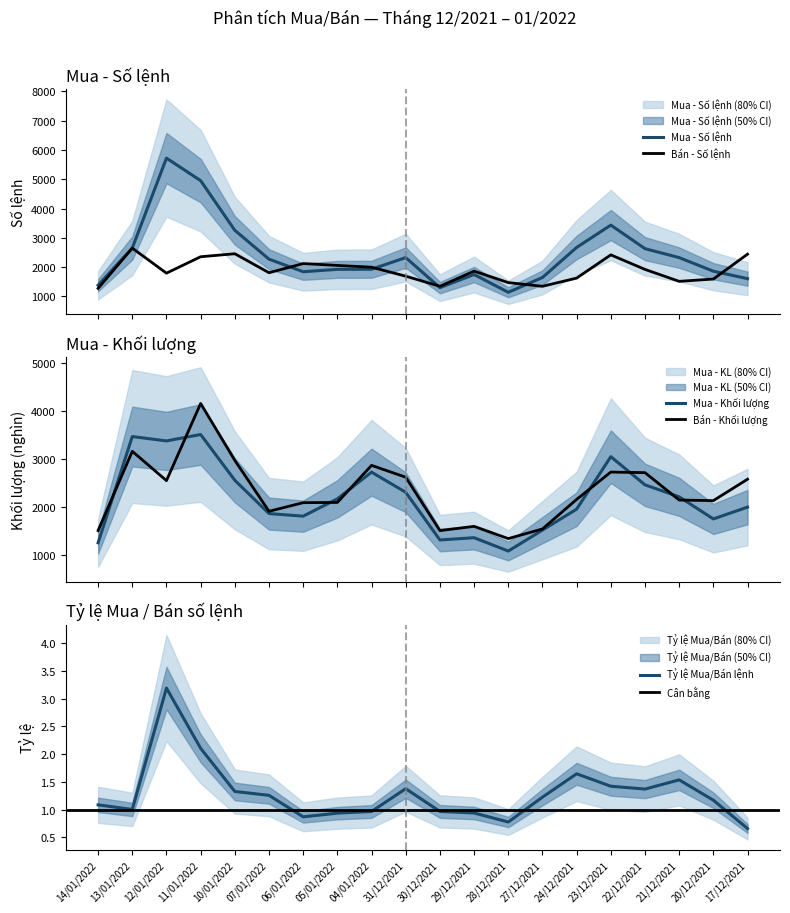

Rank the series by their maximum value, from highest to lowest.

Mua - Số lệnh, Bán - Khối lượng, Mua - Khối lượng, Bán - Số lệnh